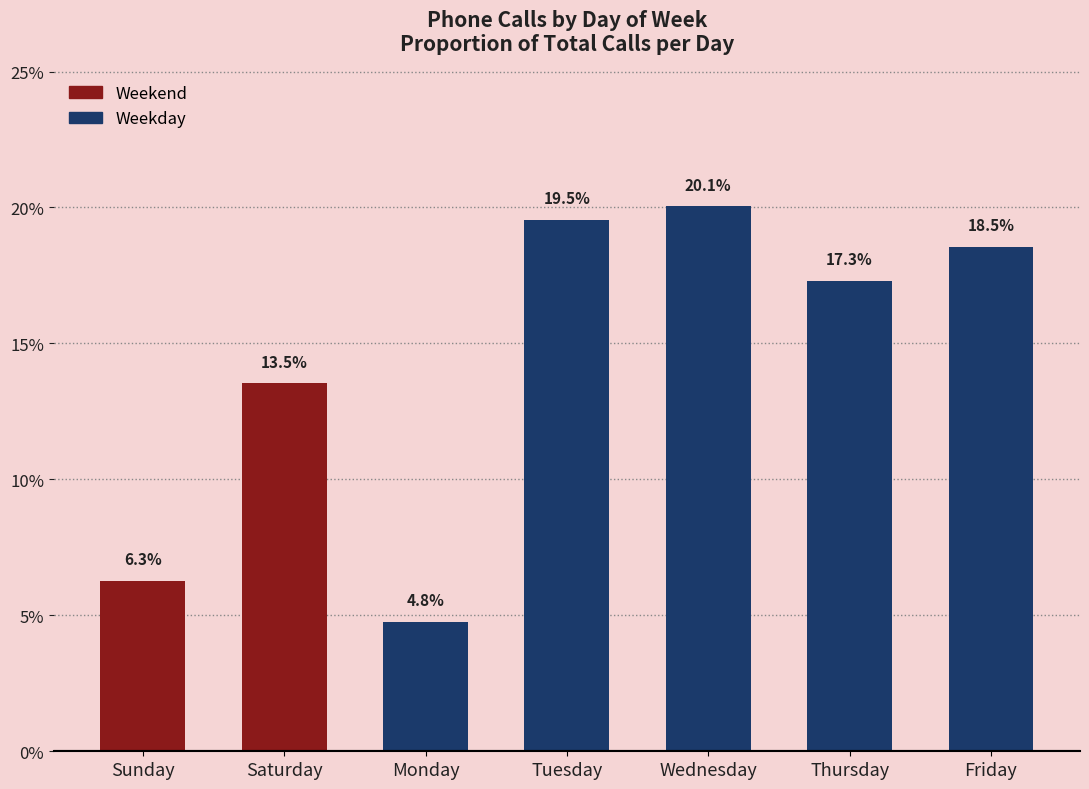

Rank the categories by value from highest to lowest.

Wednesday, Tuesday, Friday, Thursday, Saturday, Sunday, Monday